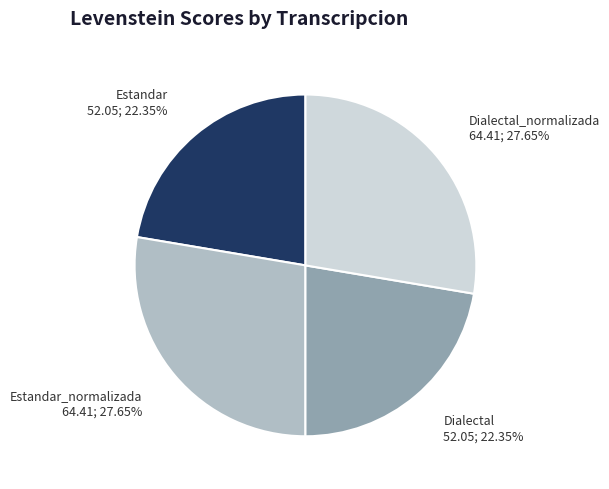

To the nearest percent, what portion does Dialectal_normalizada represent?

28%